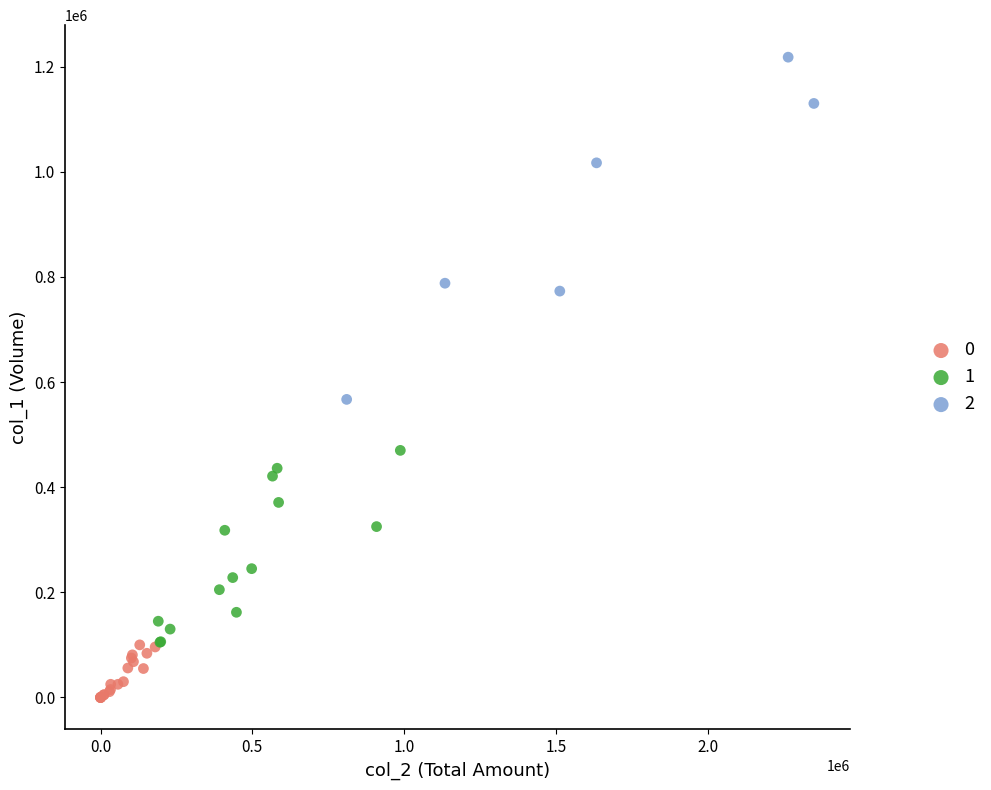

Which series reaches the maximum Y coordinate?

2